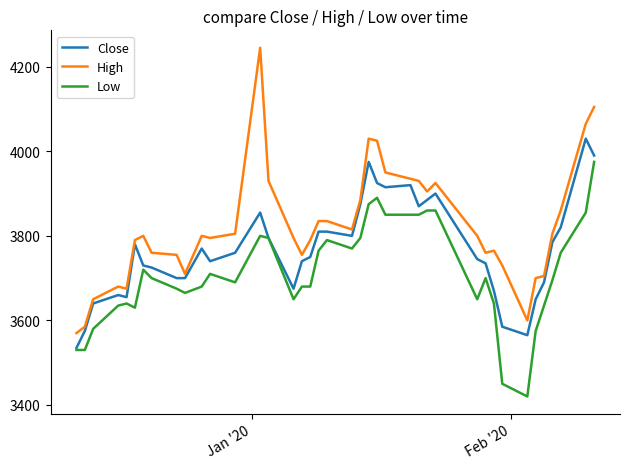

What is the minimum value for High?

3570